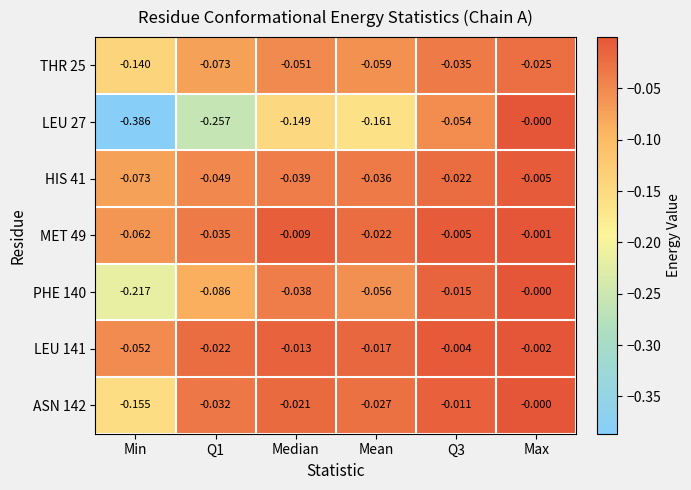

Which label corresponds to the largest value in the chart?

Max